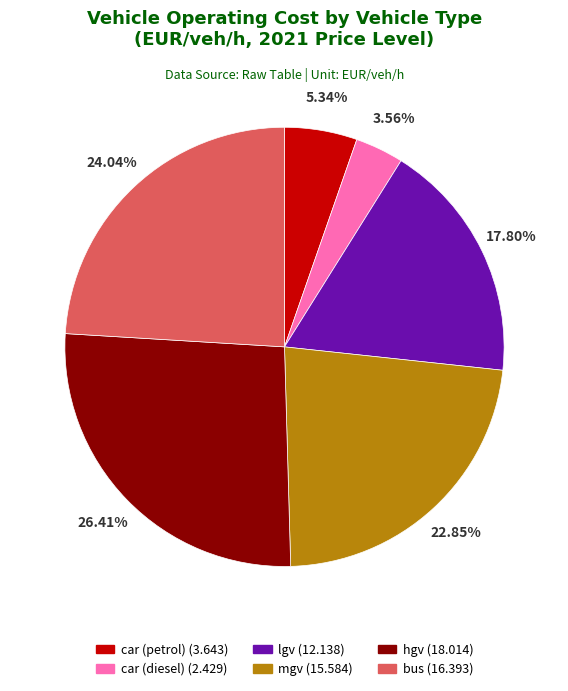

Which slice is the largest?

hgv